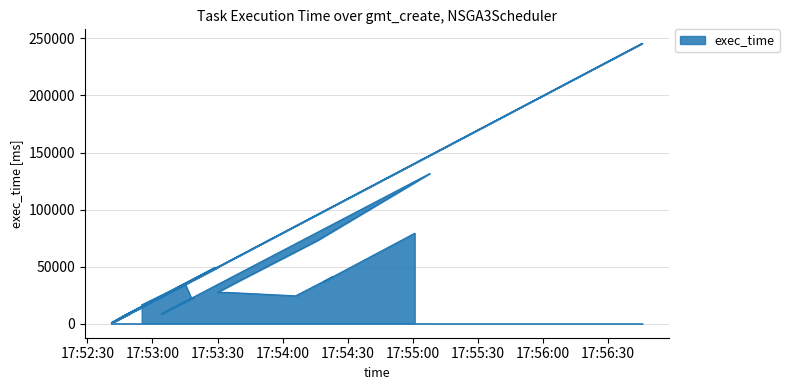

Count the number of categories in the chart.

40